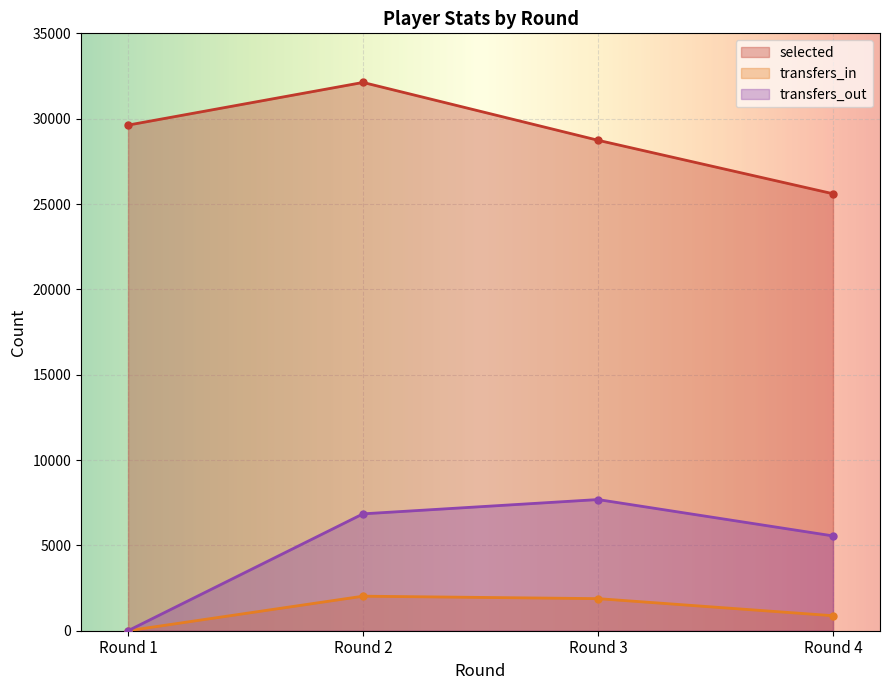

Reading left to right, what are all the values shown in this chart?

selected: 29623	32123	28735	25602
transfers_in: 0	2024	1880	879
transfers_out: 0	6848	7685	5555